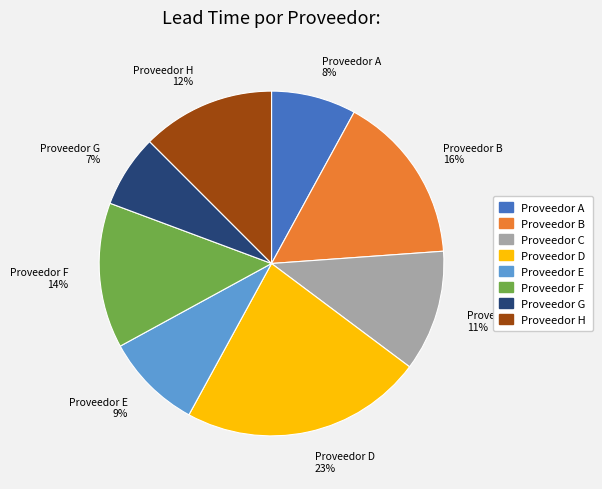

Count the number of slices in the pie.

8